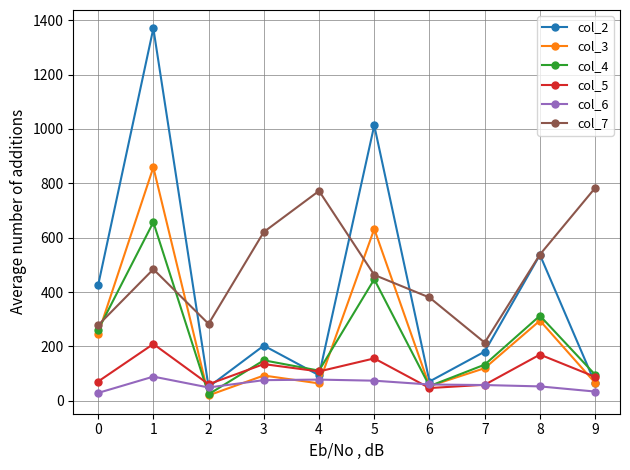

Which series has the largest range (max minus min)?

col_2